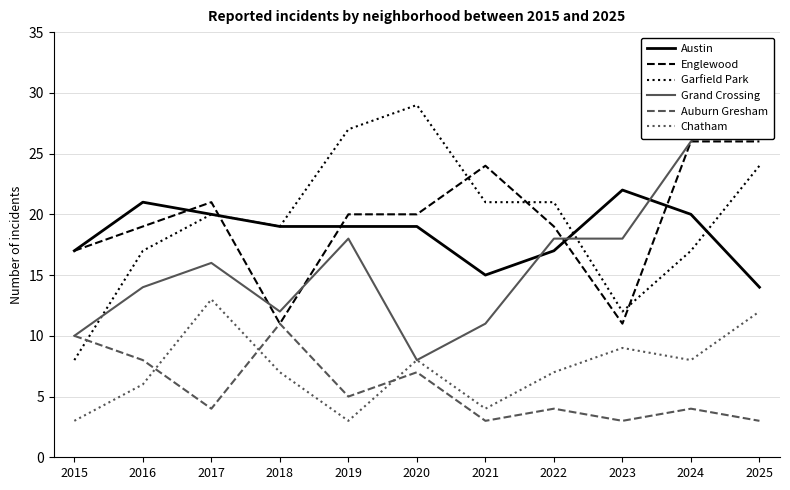

Rank the categories by Chatham value from highest to lowest.

2017, 2025, 2023, 2020, 2024, 2018, 2022, 2016, 2021, 2015, 2019